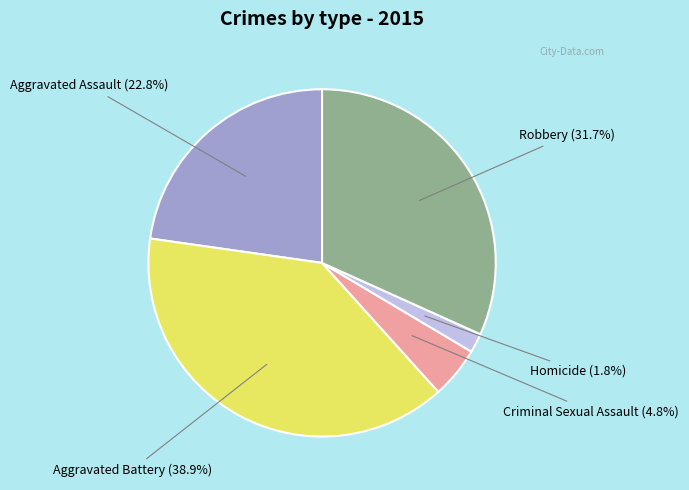

Is it true that Aggravated Assault is 28% of the pie?

False